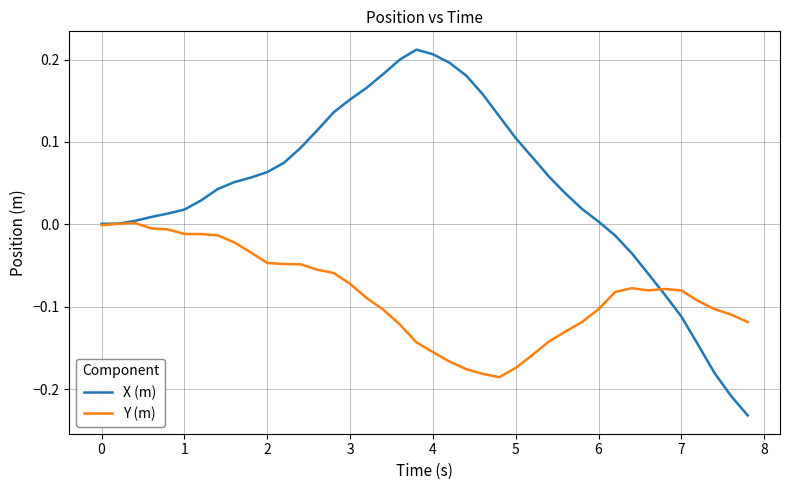

Which series has the largest total across all categories?

X (m)